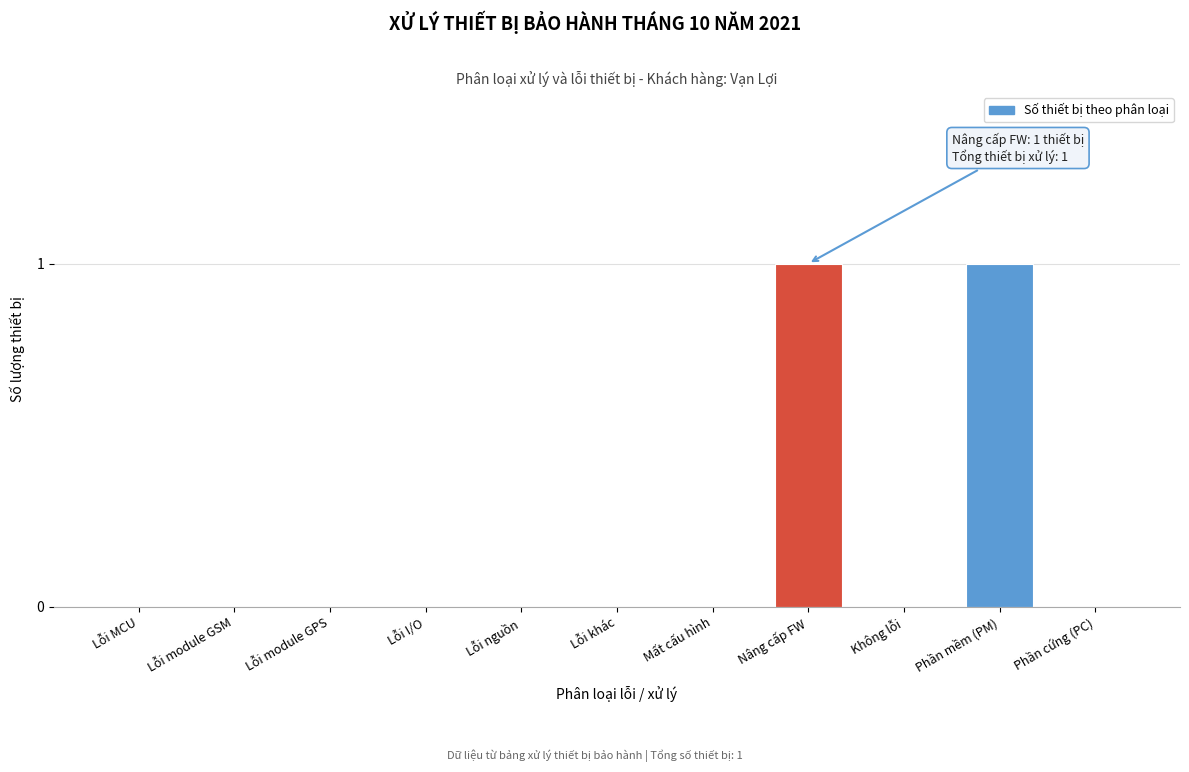

Reading left to right, what are all the values shown in this chart?

Lỗi MCU=0	Lỗi module GSM=0	Lỗi module GPS=0	Lỗi I/O=0	Lỗi nguồn=0	Lỗi khác=0	Mất cấu hình=0	Nâng cấp FW=1	Không lỗi=0	Phần mềm (PM)=1	Phần cứng (PC)=0